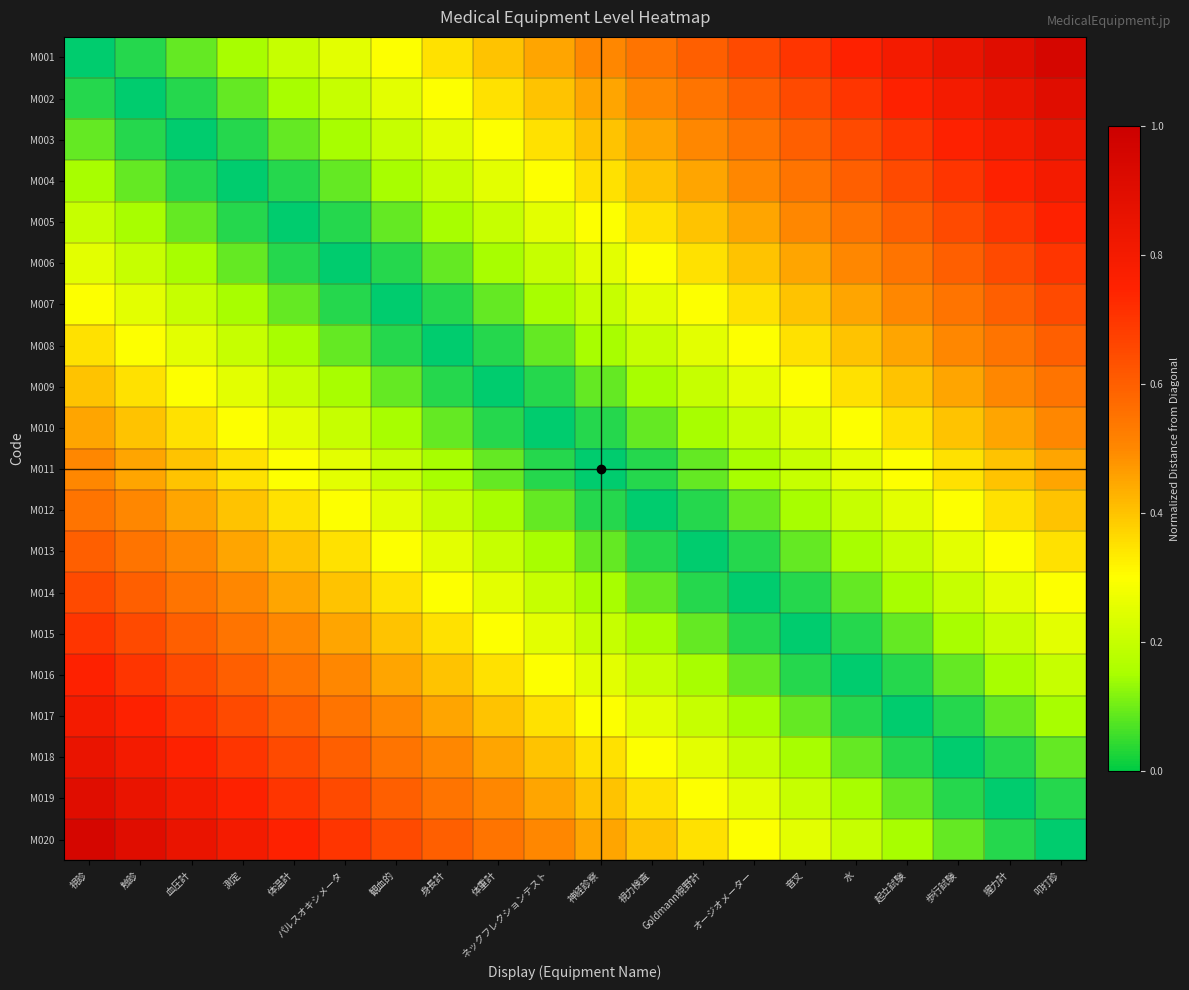

Reading right to left, transcribe all the data shown in this chart.

M001: 叩打診=0.9	握力計=0.9	歩行試験=0.8	起立試験=0.8	水=0.8	音叉=0.7	オージオメーター=0.7	Goldmann視野計=0.6	視力検査=0.6	神経診察=0.5	ネックフレクションテスト=0.5	体重計=0.4	身長計=0.3	観血的=0.3	パルスオキシメータ=0.2	体温計=0.2	測定=0.1	血圧計=0.1	触診=0.1	視診=0.0
M002: 叩打診=0.9	握力計=0.8	歩行試験=0.8	起立試験=0.8	水=0.7	音叉=0.7	オージオメーター=0.6	Goldmann視野計=0.6	視力検査=0.5	神経診察=0.5	ネックフレクションテスト=0.4	体重計=0.3	身長計=0.3	観血的=0.2	パルスオキシメータ=0.2	体温計=0.1	測定=0.1	血圧計=0.1	触診=0.0	視診=0.1
M003: 叩打診=0.8	握力計=0.8	歩行試験=0.8	起立試験=0.7	水=0.7	音叉=0.6	オージオメーター=0.6	Goldmann視野計=0.5	視力検査=0.5	神経診察=0.4	ネックフレクションテスト=0.3	体重計=0.3	身長計=0.2	観血的=0.2	パルスオキシメータ=0.1	体温計=0.1	測定=0.1	血圧計=0.0	触診=0.1	視診=0.1
M004: 叩打診=0.8	握力計=0.8	歩行試験=0.7	起立試験=0.7	水=0.6	音叉=0.6	オージオメーター=0.5	Goldmann視野計=0.5	視力検査=0.4	神経診察=0.3	ネックフレクションテスト=0.3	体重計=0.2	身長計=0.2	観血的=0.1	パルスオキシメータ=0.1	体温計=0.1	測定=0.0	血圧計=0.1	触診=0.1	視診=0.1
M005: 叩打診=0.8	握力計=0.7	歩行試験=0.7	起立試験=0.6	水=0.6	音叉=0.5	オージオメーター=0.5	Goldmann視野計=0.4	視力検査=0.3	神経診察=0.3	ネックフレクションテスト=0.2	体重計=0.2	身長計=0.1	観血的=0.1	パルスオキシメータ=0.1	体温計=0.0	測定=0.1	血圧計=0.1	触診=0.1	視診=0.2
M006: 叩打診=0.7	握力計=0.7	歩行試験=0.6	起立試験=0.6	水=0.5	音叉=0.5	オージオメーター=0.4	Goldmann視野計=0.3	視力検査=0.3	神経診察=0.2	ネックフレクションテスト=0.2	体重計=0.1	身長計=0.1	観血的=0.1	パルスオキシメータ=0.0	体温計=0.1	測定=0.1	血圧計=0.1	触診=0.2	視診=0.2
M007: 叩打診=0.7	握力計=0.6	歩行試験=0.6	起立試験=0.5	水=0.5	音叉=0.4	オージオメーター=0.3	Goldmann視野計=0.3	視力検査=0.2	神経診察=0.2	ネックフレクションテスト=0.1	体重計=0.1	身長計=0.1	観血的=0.0	パルスオキシメータ=0.1	体温計=0.1	測定=0.1	血圧計=0.2	触診=0.2	視診=0.3
M008: 叩打診=0.6	握力計=0.6	歩行試験=0.5	起立試験=0.5	水=0.4	音叉=0.3	オージオメーター=0.3	Goldmann視野計=0.2	視力検査=0.2	神経診察=0.1	ネックフレクションテスト=0.1	体重計=0.1	身長計=0.0	観血的=0.1	パルスオキシメータ=0.1	体温計=0.1	測定=0.2	血圧計=0.2	触診=0.3	視診=0.3
M009: 叩打診=0.6	握力計=0.5	歩行試験=0.5	起立試験=0.4	水=0.3	音叉=0.3	オージオメーター=0.2	Goldmann視野計=0.2	視力検査=0.1	神経診察=0.1	ネックフレクションテスト=0.1	体重計=0.0	身長計=0.1	観血的=0.1	パルスオキシメータ=0.1	体温計=0.2	測定=0.2	血圧計=0.3	触診=0.3	視診=0.4
M010: 叩打診=0.5	握力計=0.5	歩行試験=0.4	起立試験=0.3	水=0.3	音叉=0.2	オージオメーター=0.2	Goldmann視野計=0.1	視力検査=0.1	神経診察=0.1	ネックフレクションテスト=0.0	体重計=0.1	身長計=0.1	観血的=0.1	パルスオキシメータ=0.2	体温計=0.2	測定=0.3	血圧計=0.3	触診=0.4	視診=0.5
M011: 叩打診=0.5	握力計=0.4	歩行試験=0.3	起立試験=0.3	水=0.2	音叉=0.2	オージオメーター=0.1	Goldmann視野計=0.1	視力検査=0.1	神経診察=0.0	ネックフレクションテスト=0.1	体重計=0.1	身長計=0.1	観血的=0.2	パルスオキシメータ=0.2	体温計=0.3	測定=0.3	血圧計=0.4	触診=0.5	視診=0.5
M012: 叩打診=0.4	握力計=0.3	歩行試験=0.3	起立試験=0.2	水=0.2	音叉=0.1	オージオメーター=0.1	Goldmann視野計=0.1	視力検査=0.0	神経診察=0.1	ネックフレクションテスト=0.1	体重計=0.1	身長計=0.2	観血的=0.2	パルスオキシメータ=0.3	体温計=0.3	測定=0.4	血圧計=0.5	触診=0.5	視診=0.6
M013: 叩打診=0.3	握力計=0.3	歩行試験=0.2	起立試験=0.2	水=0.1	音叉=0.1	オージオメーター=0.1	Goldmann視野計=0.0	視力検査=0.1	神経診察=0.1	ネックフレクションテスト=0.1	体重計=0.2	身長計=0.2	観血的=0.3	パルスオキシメータ=0.3	体温計=0.4	測定=0.5	血圧計=0.5	触診=0.6	視診=0.6
M014: 叩打診=0.3	握力計=0.2	歩行試験=0.2	起立試験=0.1	水=0.1	音叉=0.1	オージオメーター=0.0	Goldmann視野計=0.1	視力検査=0.1	神経診察=0.1	ネックフレクションテスト=0.2	体重計=0.2	身長計=0.3	観血的=0.3	パルスオキシメータ=0.4	体温計=0.5	測定=0.5	血圧計=0.6	触診=0.6	視診=0.7
M015: 叩打診=0.2	握力計=0.2	歩行試験=0.1	起立試験=0.1	水=0.1	音叉=0.0	オージオメーター=0.1	Goldmann視野計=0.1	視力検査=0.1	神経診察=0.2	ネックフレクションテスト=0.2	体重計=0.3	身長計=0.3	観血的=0.4	パルスオキシメータ=0.5	体温計=0.5	測定=0.6	血圧計=0.6	触診=0.7	視診=0.7
M016: 叩打診=0.2	握力計=0.1	歩行試験=0.1	起立試験=0.1	水=0.0	音叉=0.1	オージオメーター=0.1	Goldmann視野計=0.1	視力検査=0.2	神経診察=0.2	ネックフレクションテスト=0.3	体重計=0.3	身長計=0.4	観血的=0.5	パルスオキシメータ=0.5	体温計=0.6	測定=0.6	血圧計=0.7	触診=0.7	視診=0.8
M017: 叩打診=0.1	握力計=0.1	歩行試験=0.1	起立試験=0.0	水=0.1	音叉=0.1	オージオメーター=0.1	Goldmann視野計=0.2	視力検査=0.2	神経診察=0.3	ネックフレクションテスト=0.3	体重計=0.4	身長計=0.5	観血的=0.5	パルスオキシメータ=0.6	体温計=0.6	測定=0.7	血圧計=0.7	触診=0.8	視診=0.8
M018: 叩打診=0.1	握力計=0.1	歩行試験=0.0	起立試験=0.1	水=0.1	音叉=0.1	オージオメーター=0.2	Goldmann視野計=0.2	視力検査=0.3	神経診察=0.3	ネックフレクションテスト=0.4	体重計=0.5	身長計=0.5	観血的=0.6	パルスオキシメータ=0.6	体温計=0.7	測定=0.7	血圧計=0.8	触診=0.8	視診=0.8
M019: 叩打診=0.1	握力計=0.0	歩行試験=0.1	起立試験=0.1	水=0.1	音叉=0.2	オージオメーター=0.2	Goldmann視野計=0.3	視力検査=0.3	神経診察=0.4	ネックフレクションテスト=0.5	体重計=0.5	身長計=0.6	観血的=0.6	パルスオキシメータ=0.7	体温計=0.7	測定=0.8	血圧計=0.8	触診=0.8	視診=0.9
M020: 叩打診=0.0	握力計=0.1	歩行試験=0.1	起立試験=0.1	水=0.2	音叉=0.2	オージオメーター=0.3	Goldmann視野計=0.3	視力検査=0.4	神経診察=0.5	ネックフレクションテスト=0.5	体重計=0.6	身長計=0.6	観血的=0.7	パルスオキシメータ=0.7	体温計=0.8	測定=0.8	血圧計=0.8	触診=0.9	視診=0.9